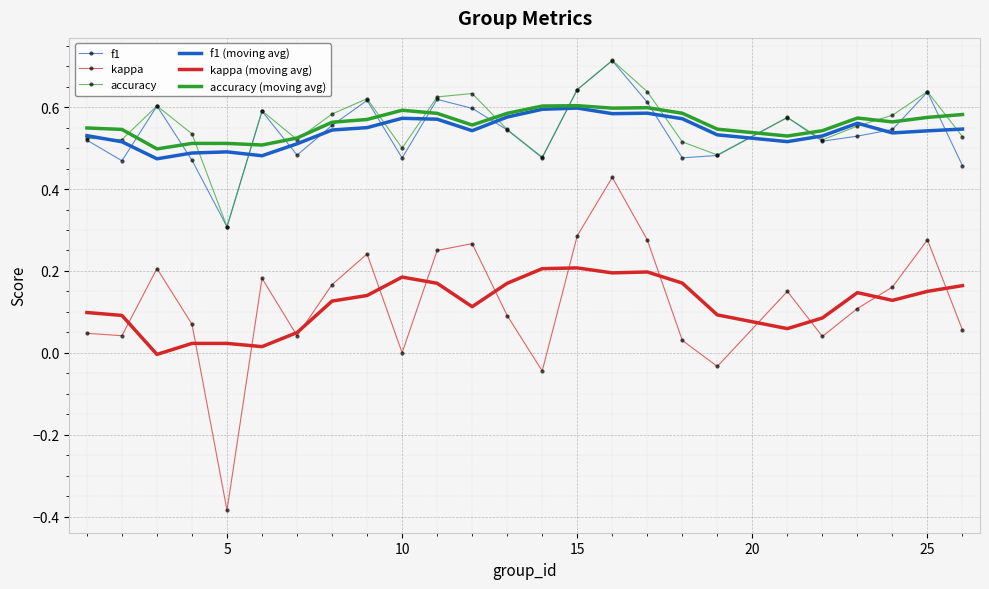

Which series has the widest spread of values?

kappa